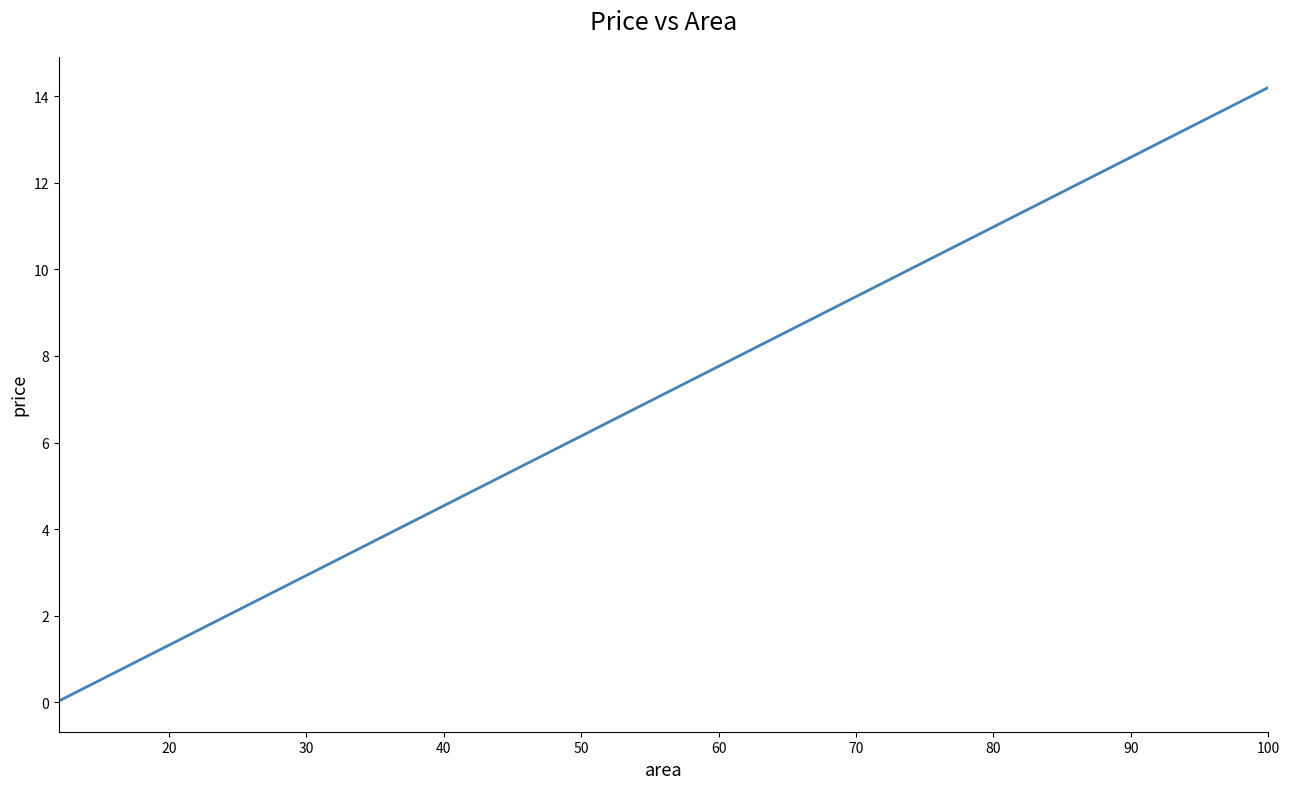

What is the difference between the maximum and minimum values?

14.2